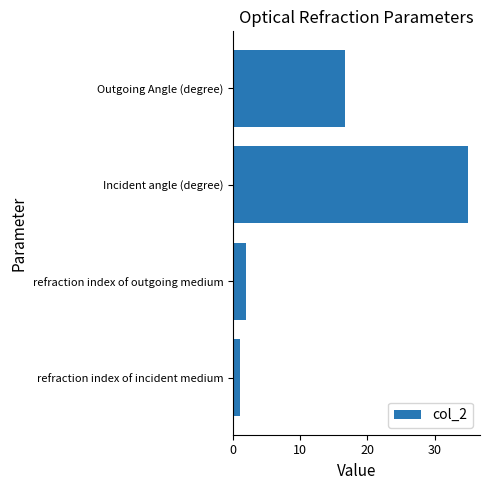

Are the bars grouped side by side (vs. stacked)?

No